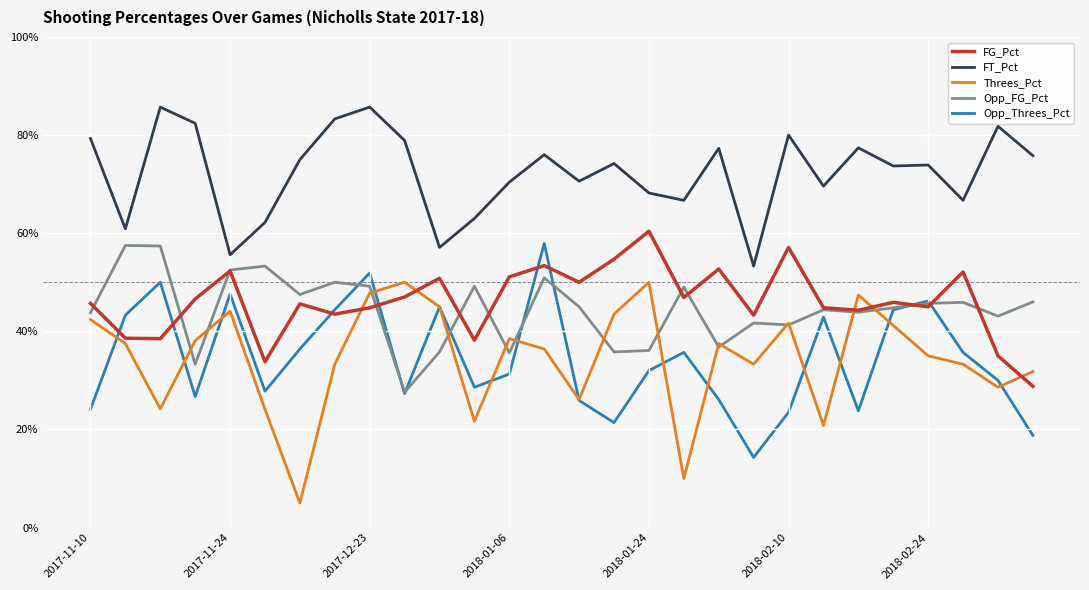

True or false: FG_Pct and Threes_Pct cross at least once.

True